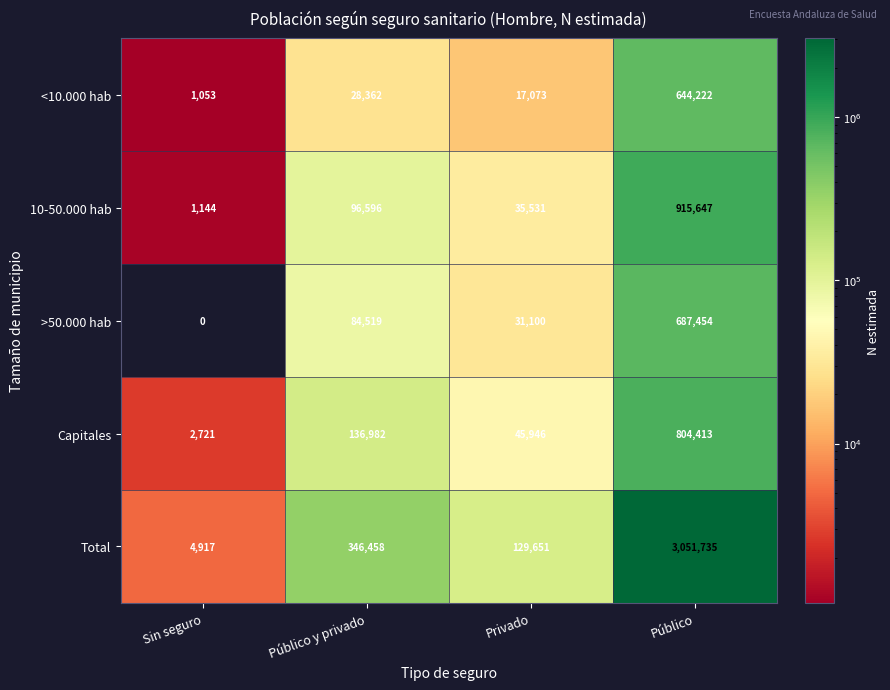

What is the greatest value displayed?

3051735